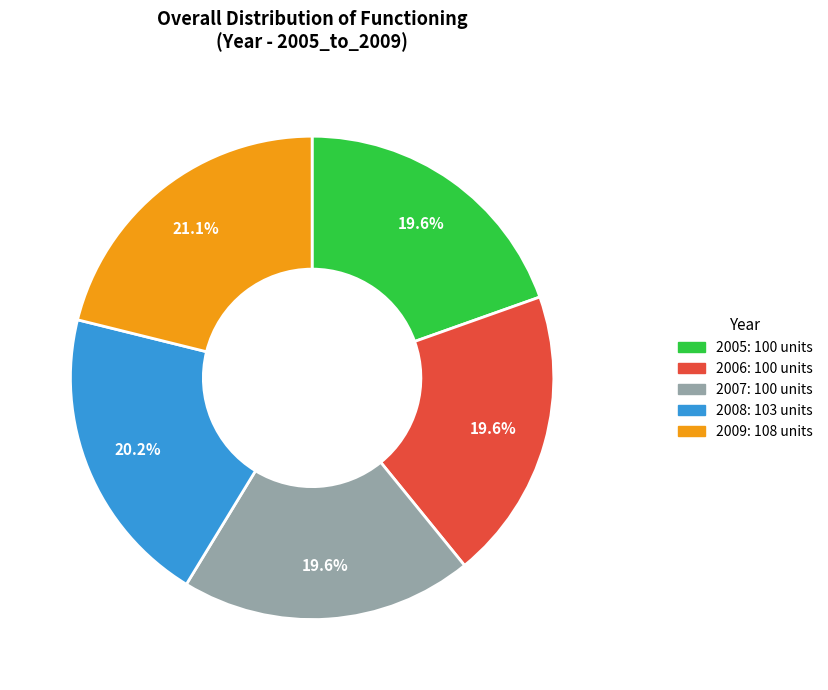

How much of the chart is everything except 2005: 100 units?

80.4%